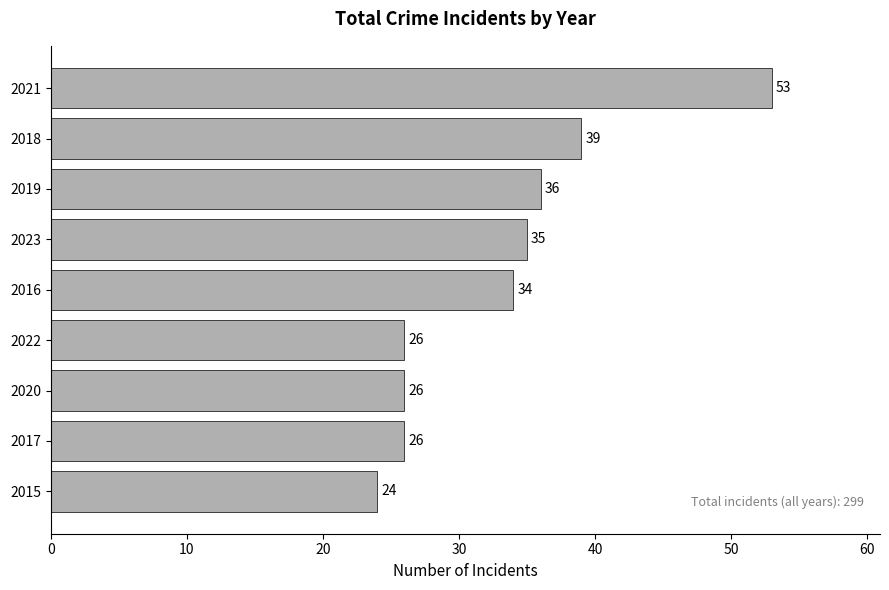

Which has a higher value, 2016 or 2021?

2021